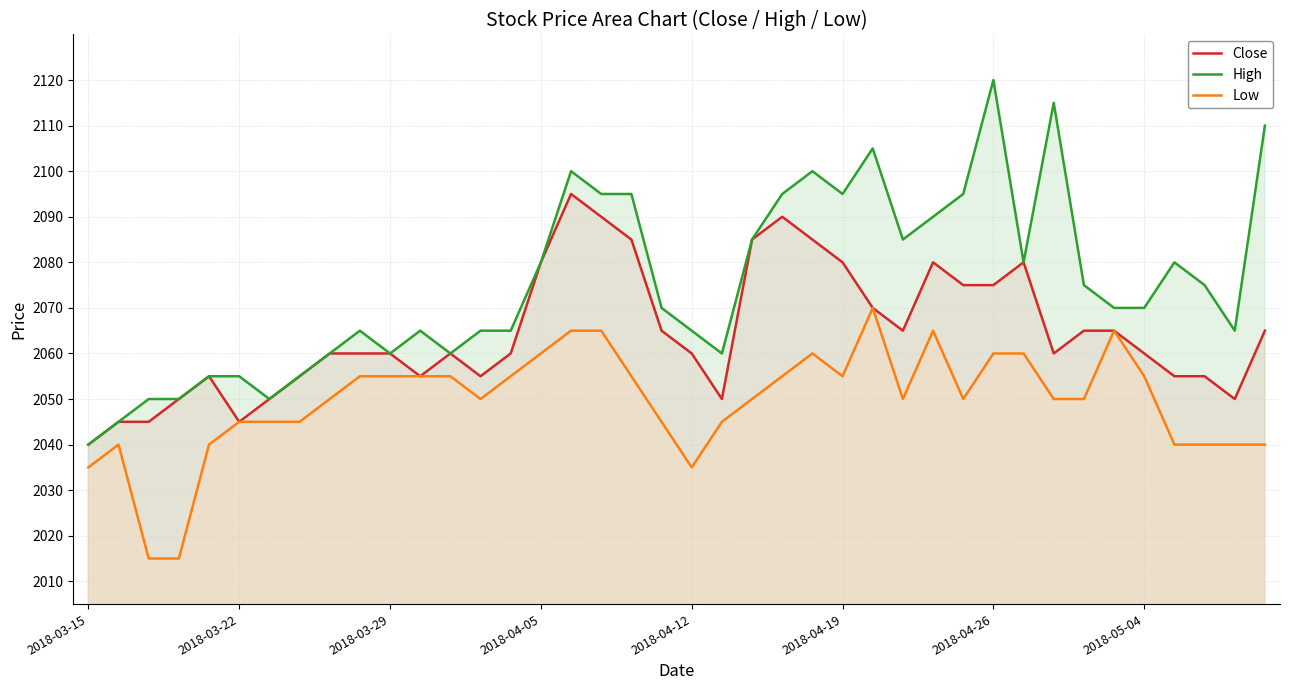

True or false: Low and High cross at least once.

False